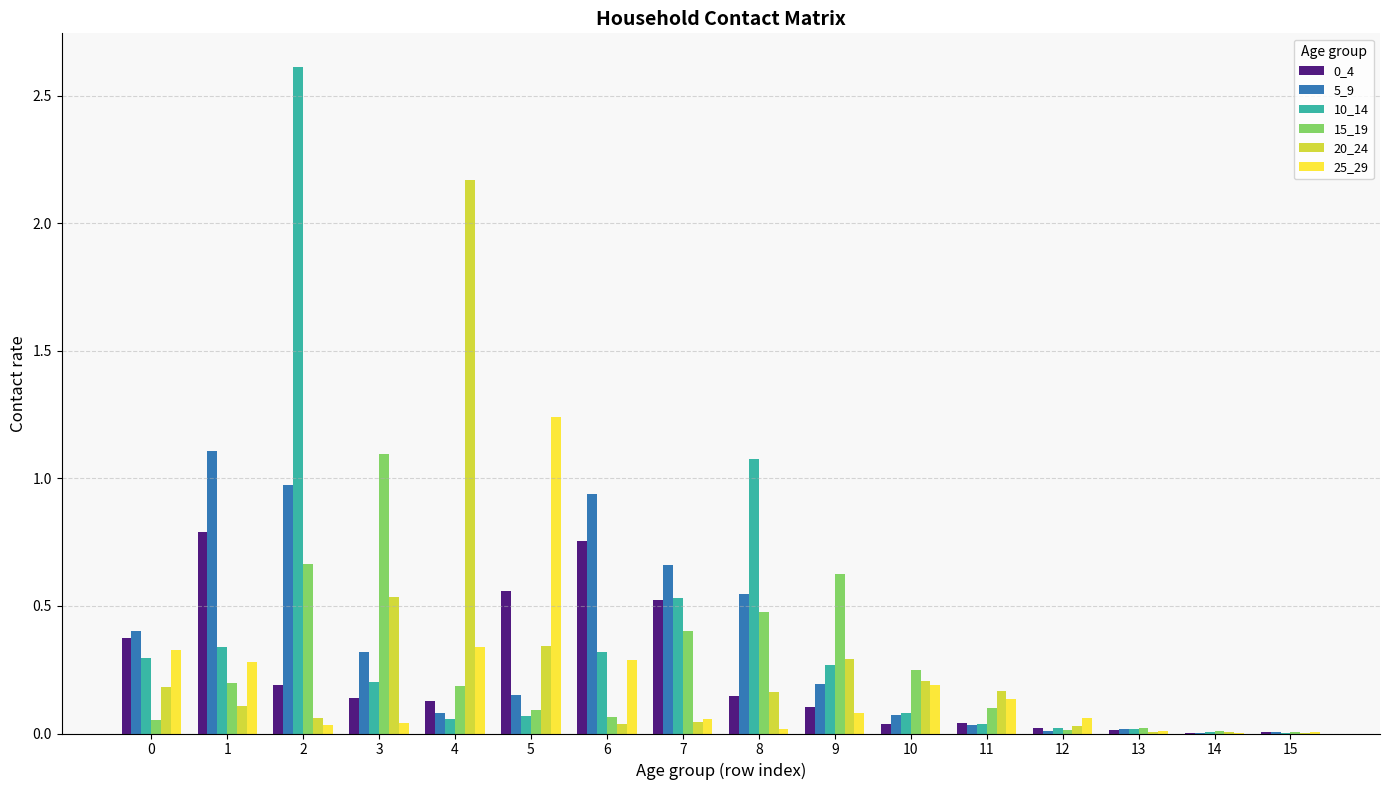

Is the value of 10_14 at 14 greater than the value of 20_24 at 3?

No